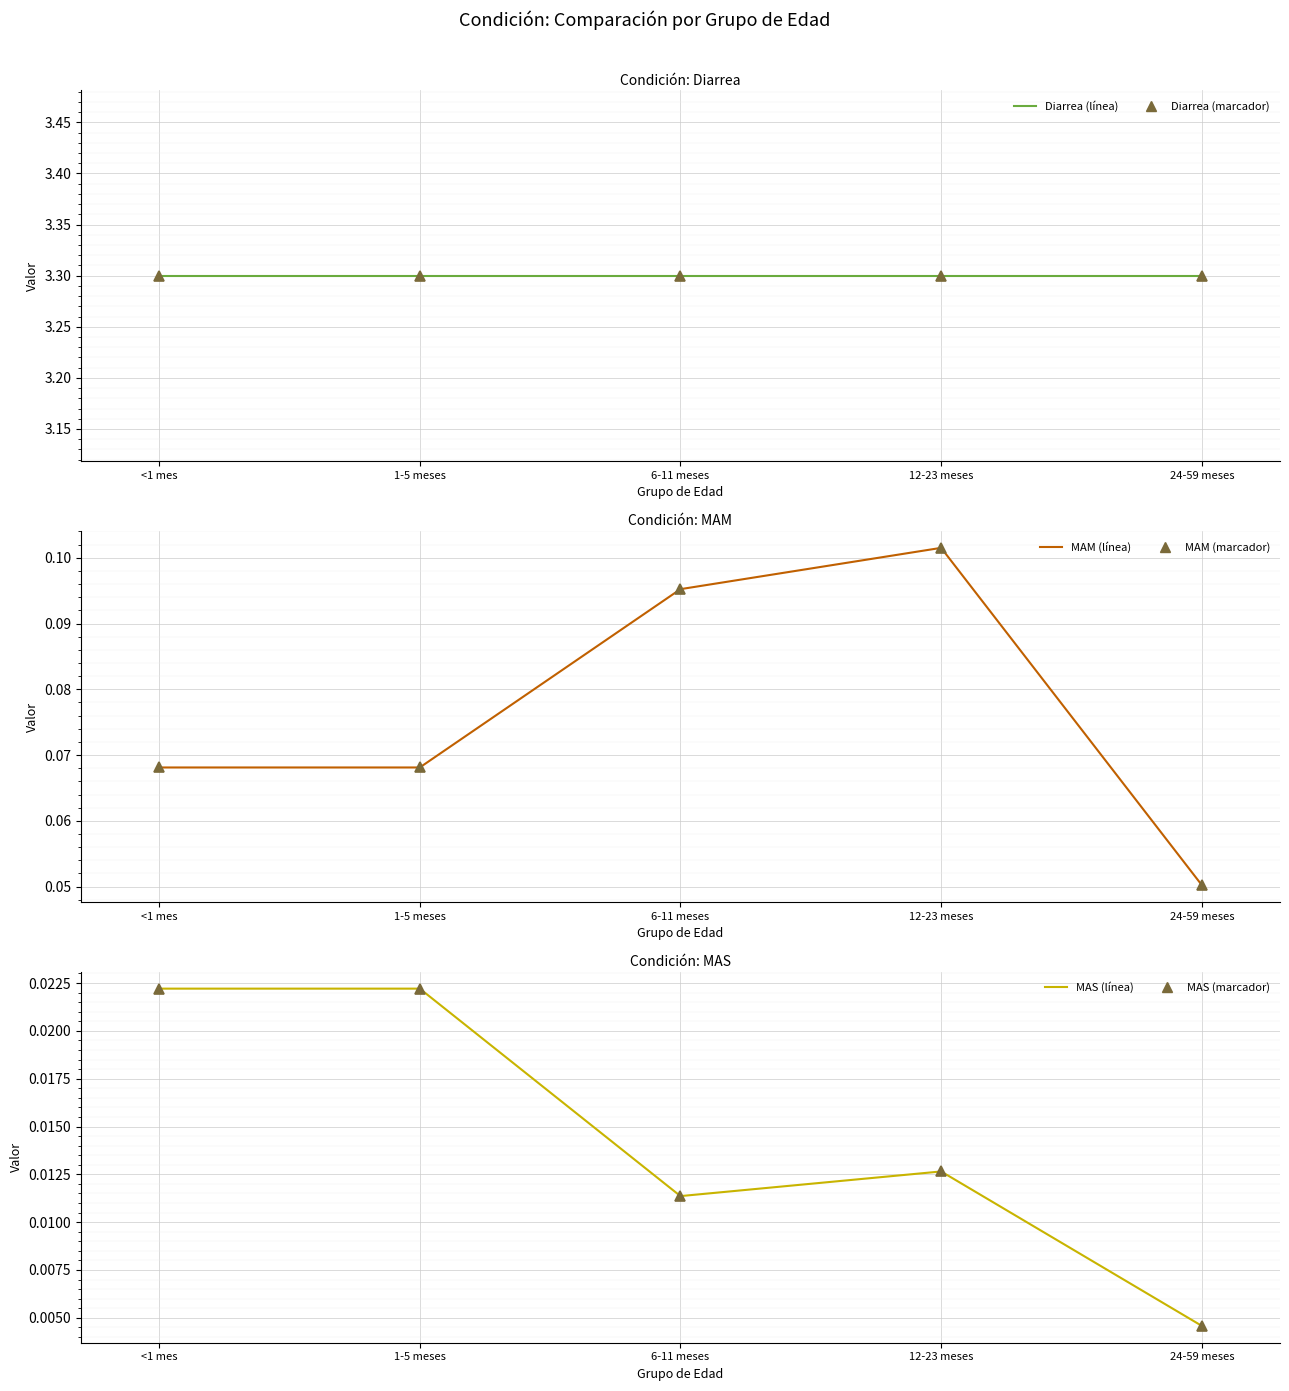

Is it true that MAM (línea) equals 0.1 at 12-23 meses?

True